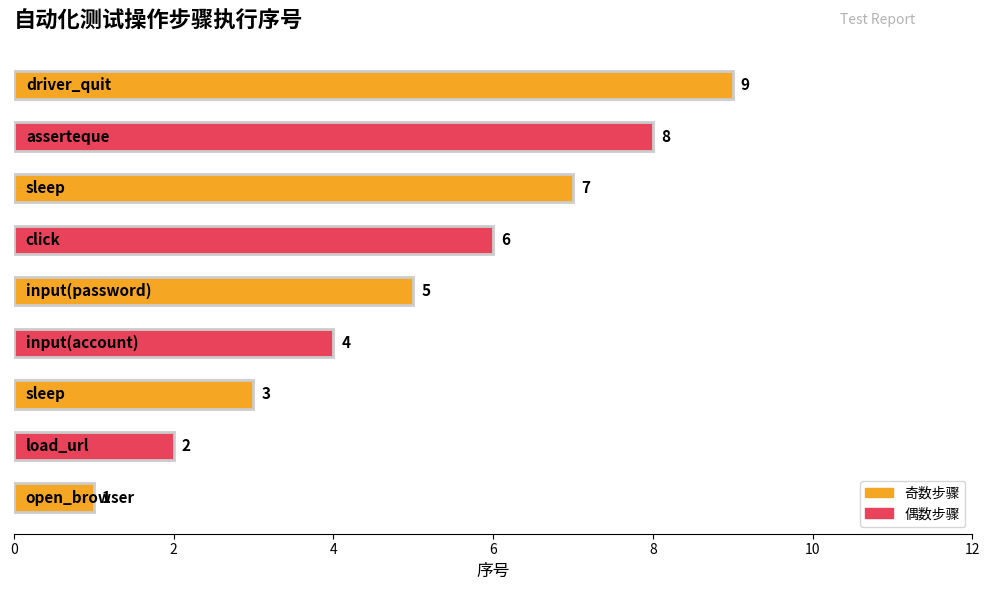

How many series are shown in this chart?

1